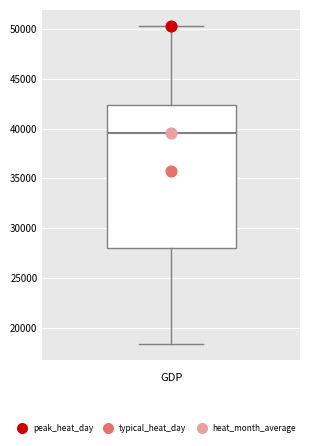

Read this box plot against the y-axis: the position of the median line, the range covered by the box, and the ends of both whiskers. The values are not printed on the chart, so give them approximately, as read against the axis.

median 39500, box 28000 to 42500, whiskers 18500 to 50500